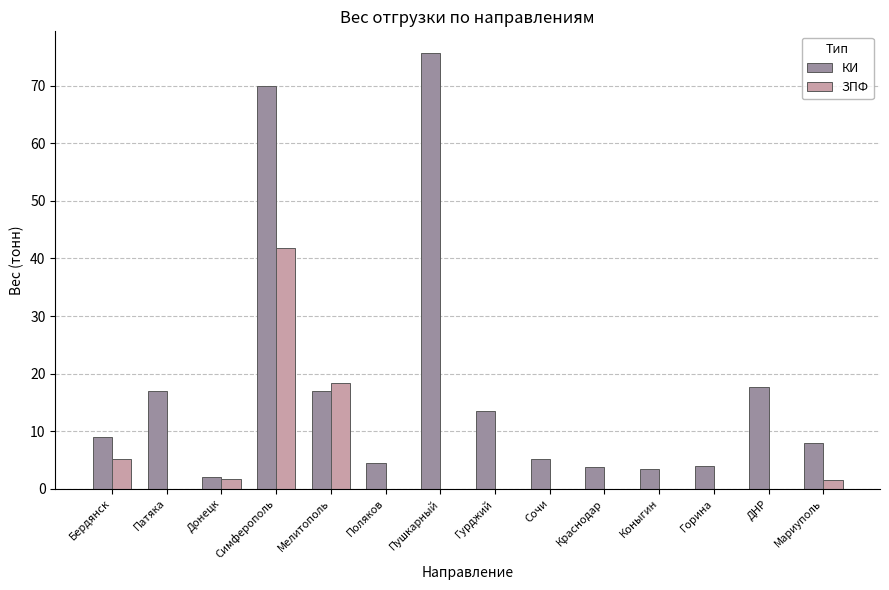

Does the chart contain stacked bars?

No